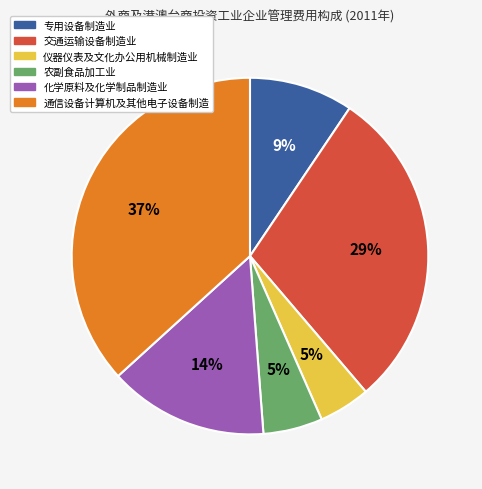

To the nearest percent, what is the difference between the largest and smallest slice percentages?

32%